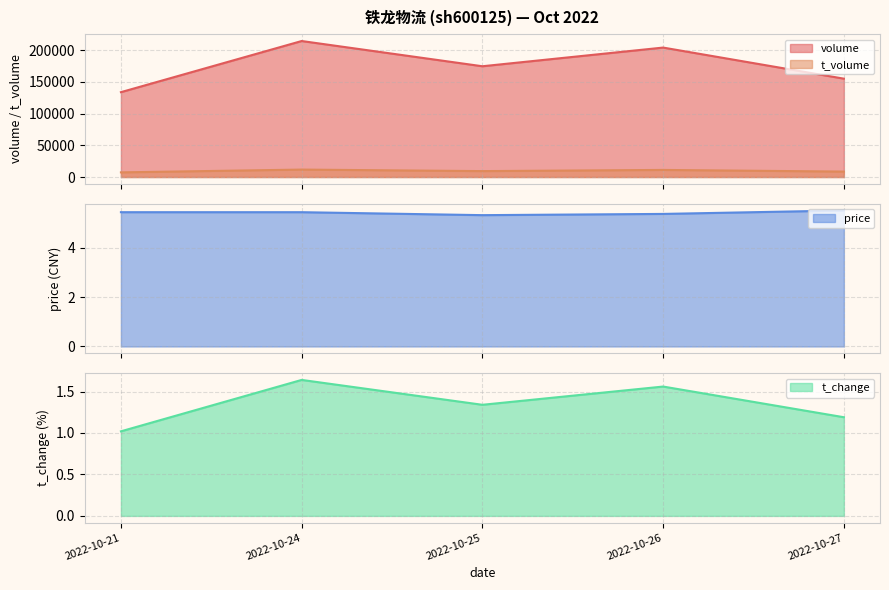

True or false: price and t_volume cross at least once.

False